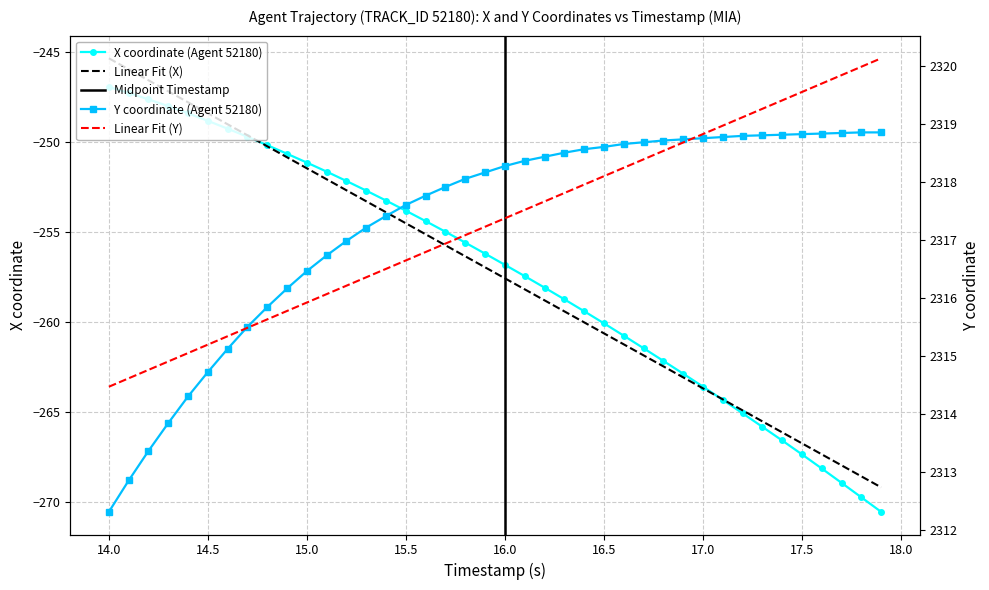

How many values in the X series are below -256?

21